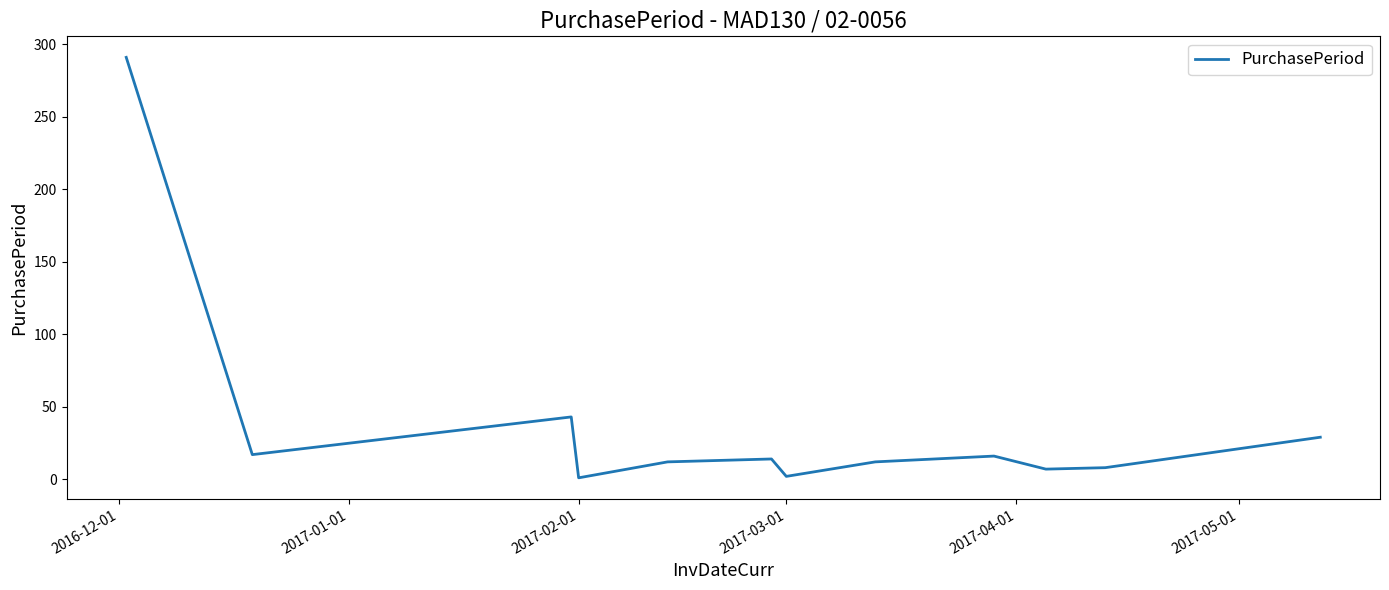

What is the difference between the maximum and minimum values?

290